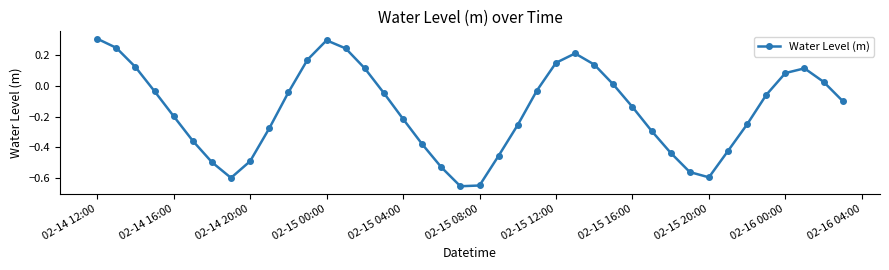

How many points are higher than both their immediate neighbors (excluding endpoints)?

3